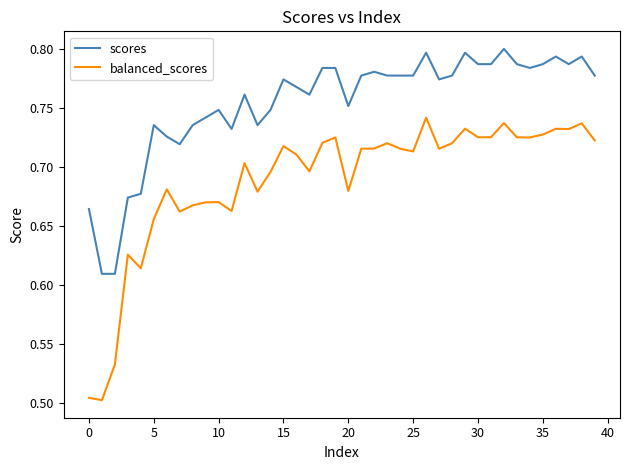

What is the difference between the maximum and minimum values in the scores series?

0.2